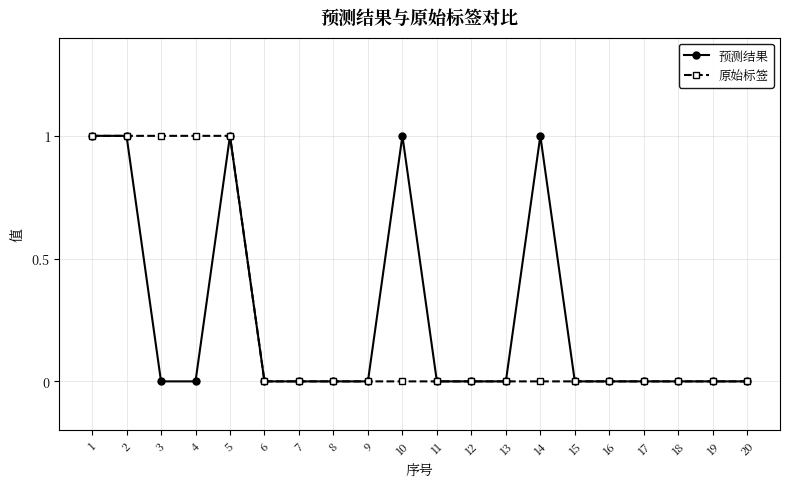

How many distinct data groups are displayed?

2